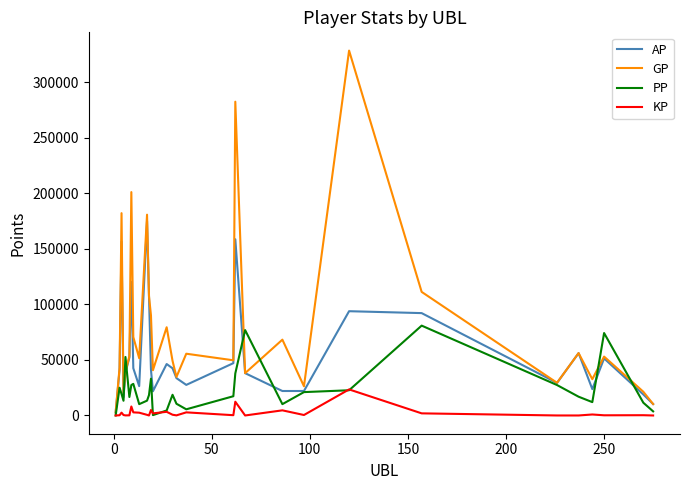

What is the sum of all GP values?

2410119.0